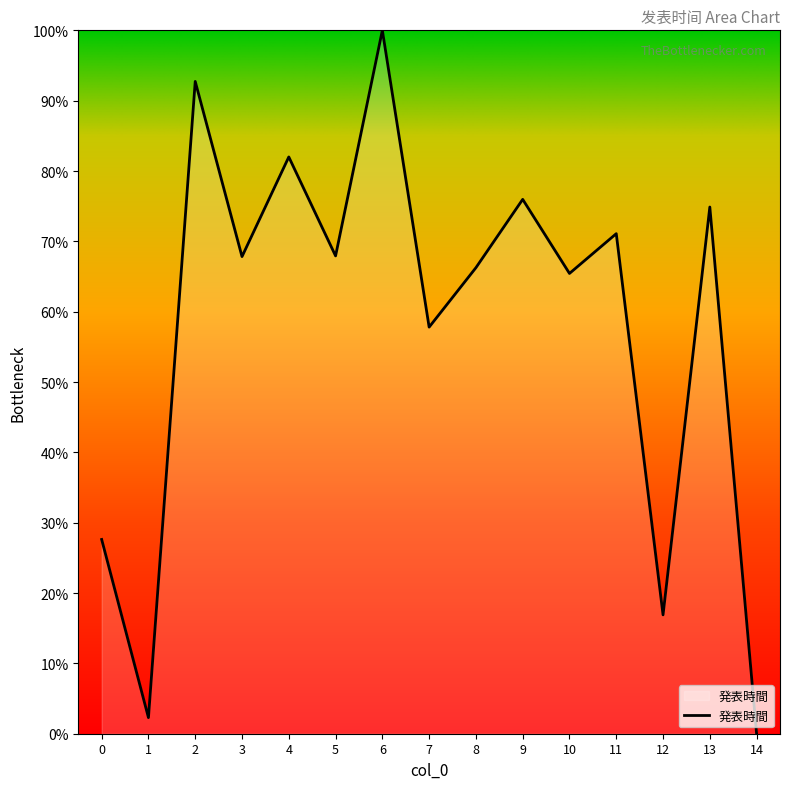

The chart shows a value of 66.3 at 8. True or false?

True